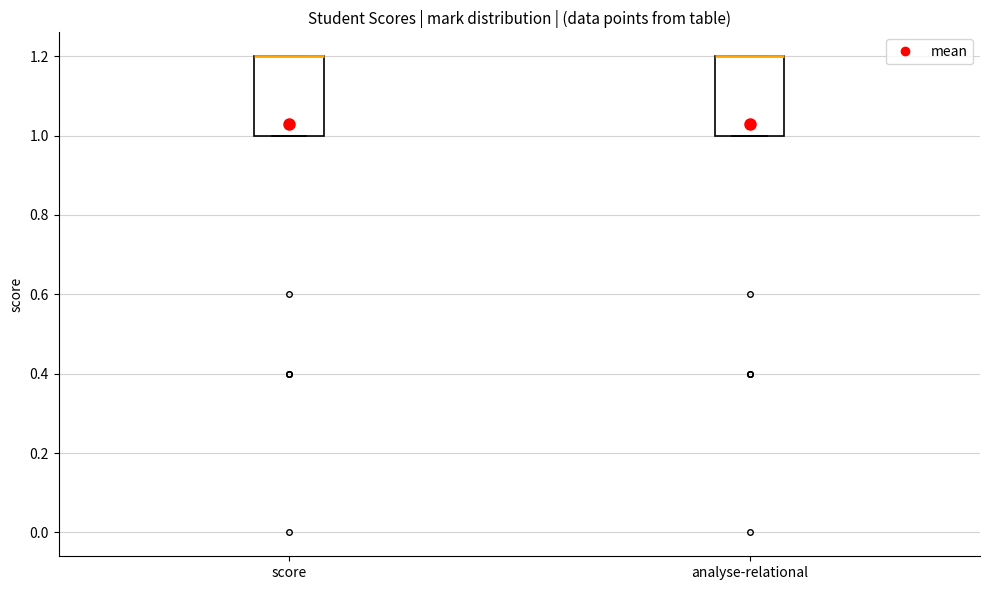

Reading left to right, transcribe this box plot: for each box, give where its median line is, the range the box spans, and where its two whiskers end, as read against the y-axis. The values are not printed on the chart, so give them approximately, as read against the axis.

score: median 1.2 (drawn on the box's upper edge), box 1.0 to 1.2, whiskers 1.0 to 1.2
analyse-relational: median 1.2 (drawn on the box's upper edge), box 1.0 to 1.2, whiskers 1.0 to 1.2